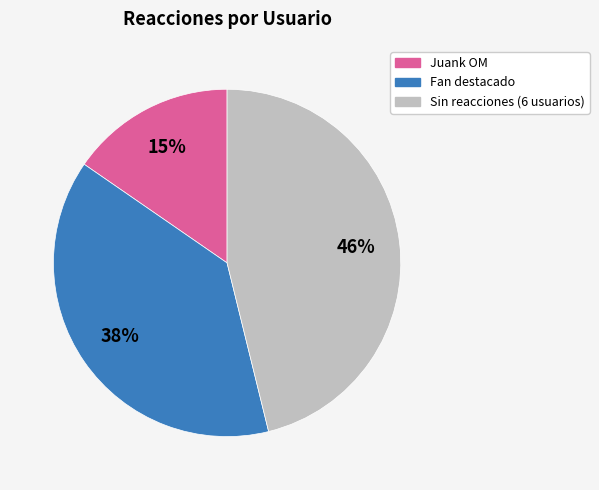

To the nearest percent, what is the difference between the largest and smallest slice percentages?

31%